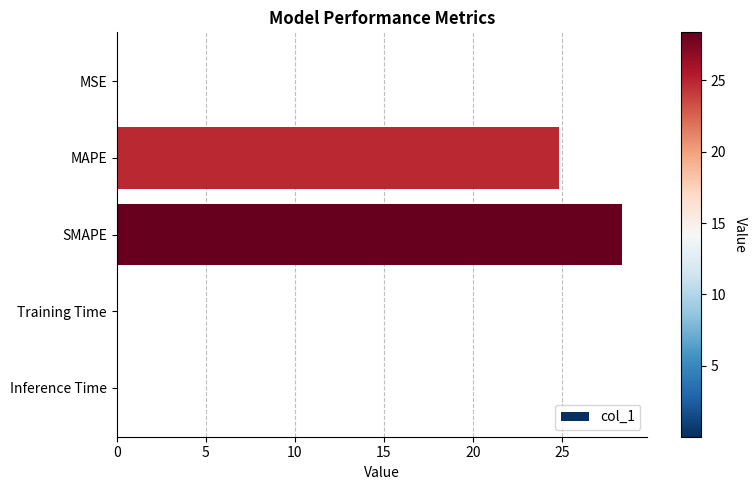

True or false: the data shows 6.8 at SMAPE.

False